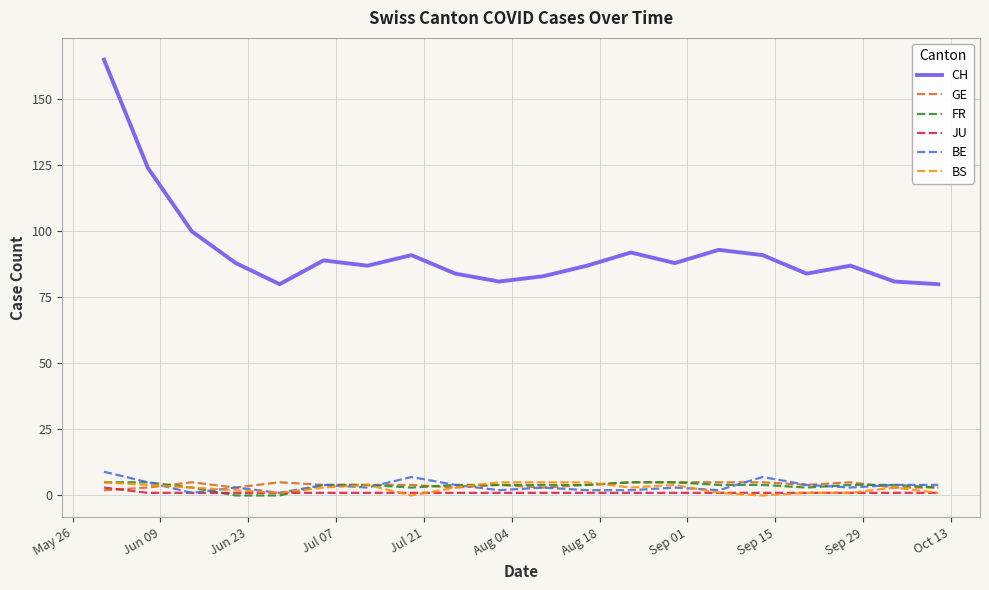

What is the lowest value of the CH series?

80